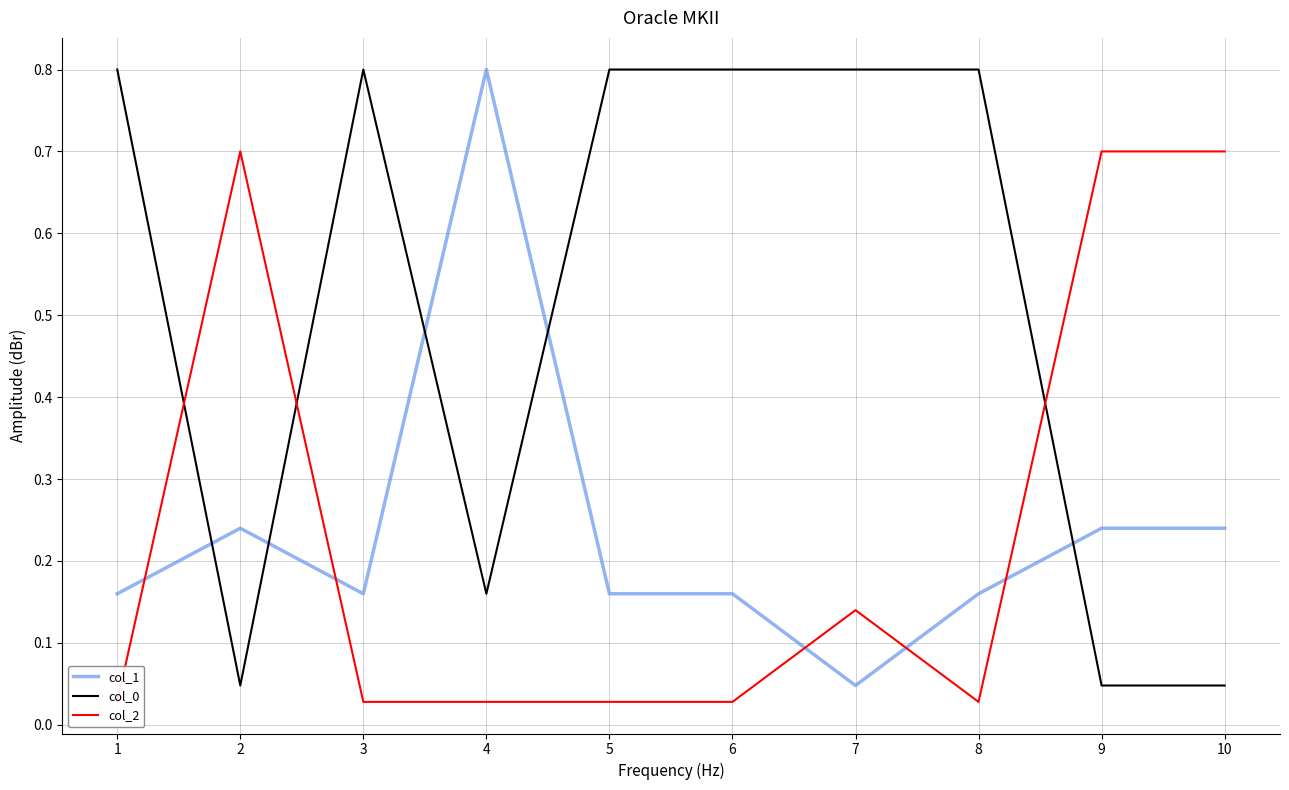

What is the value of the col_1 point at the 3rd from the left?

0.2